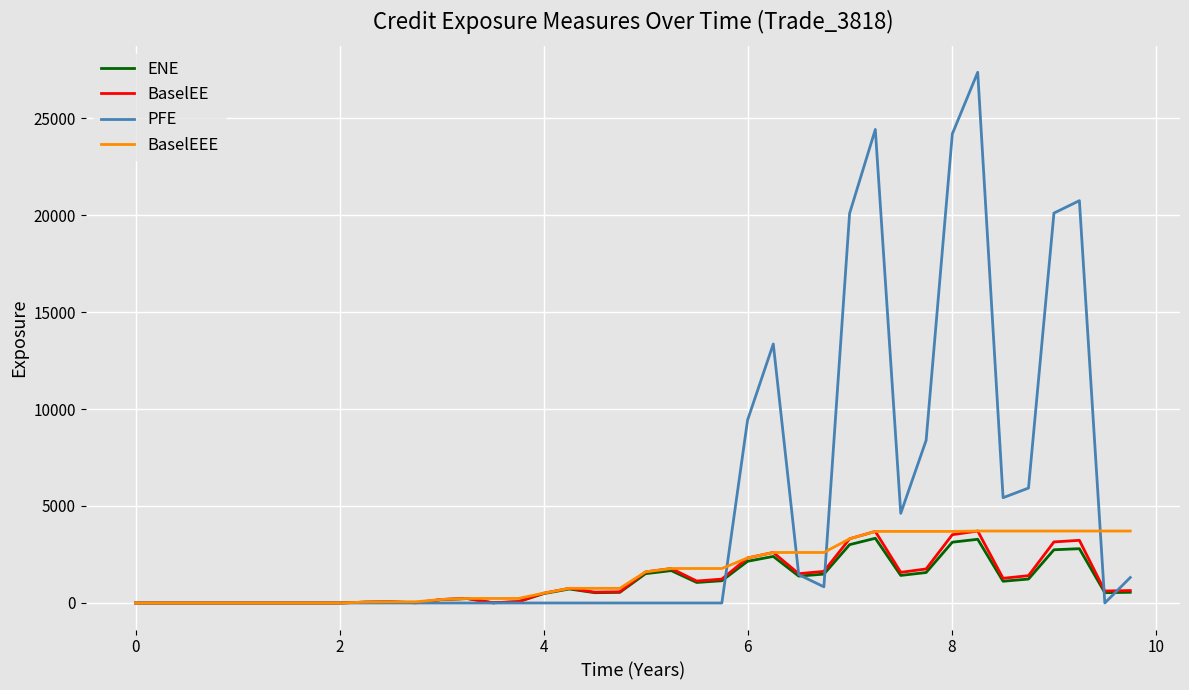

What is the highest value of the ENE series?

3336.2